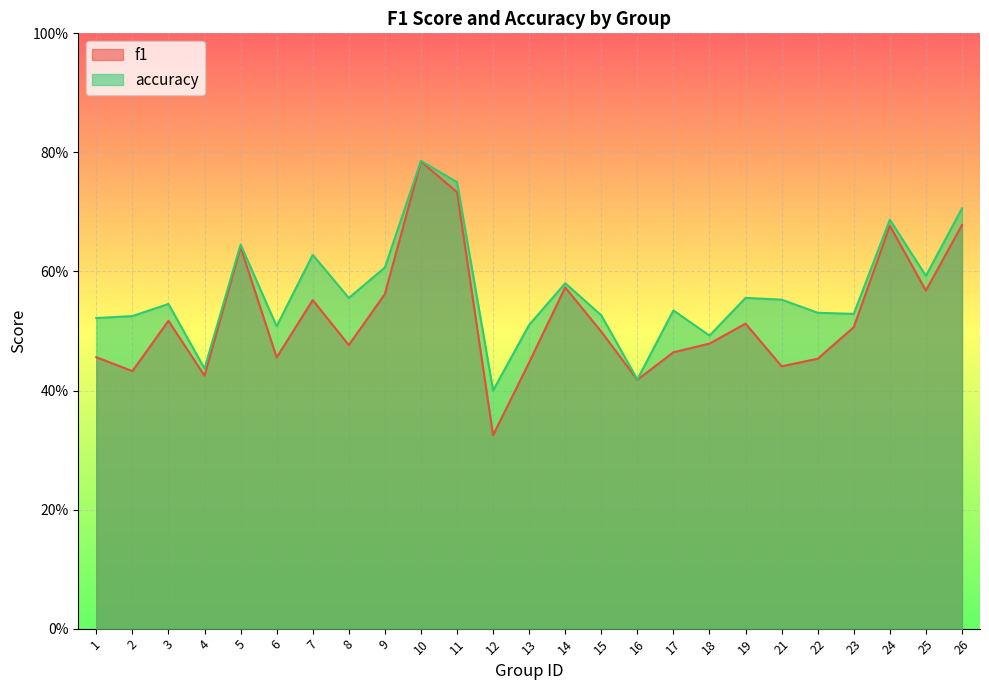

Where is f1 nearest to the value 0?

12